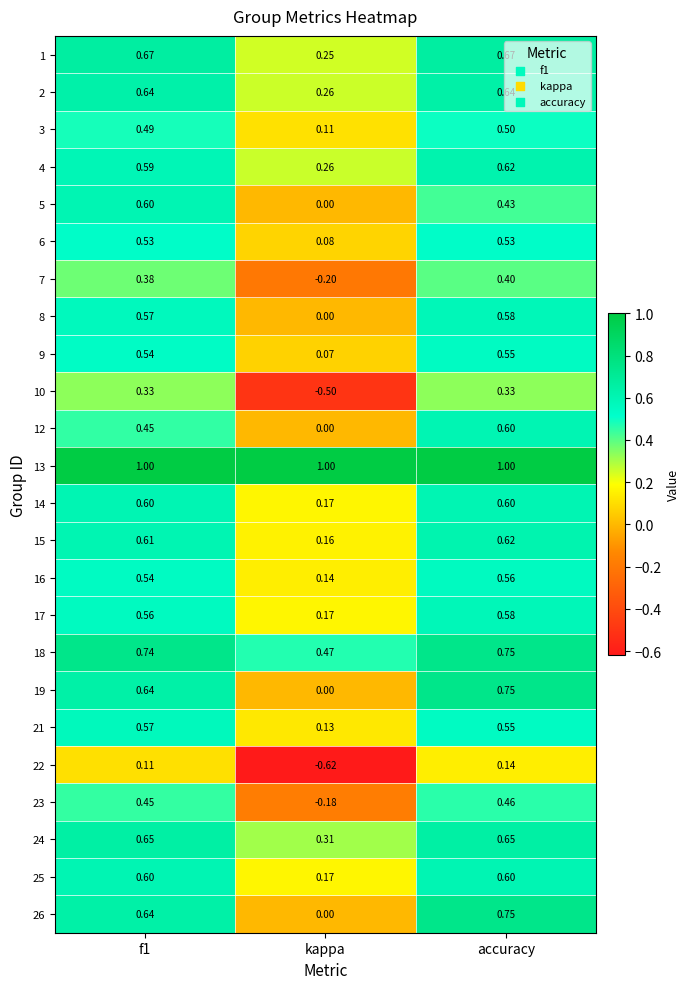

How many categories are shown in the chart?

3